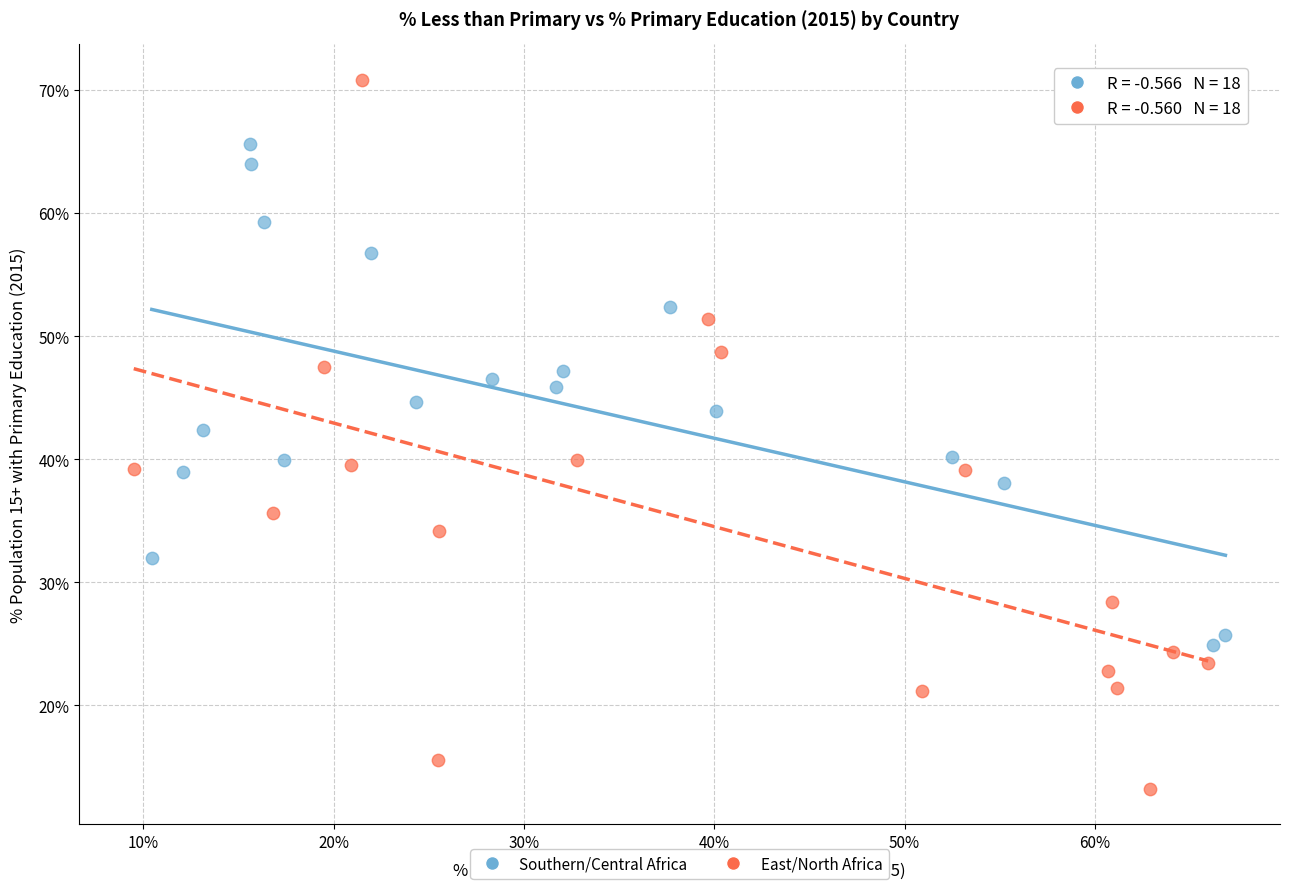

Which series contains the lowest Y value?

East/North Africa